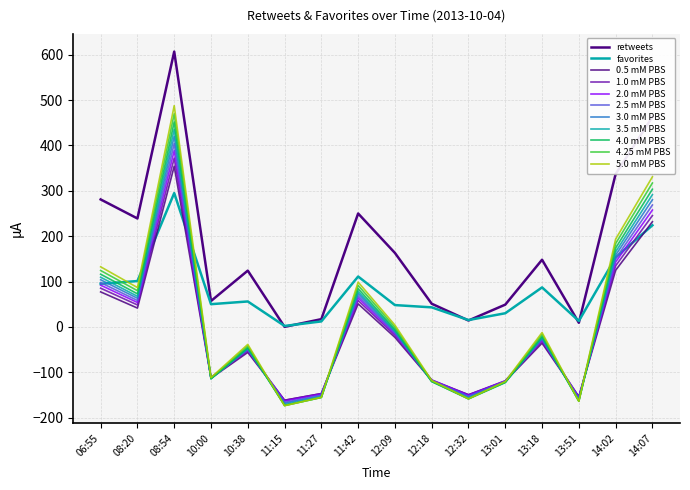

Which category has the highest value in the retweets series?

08:54